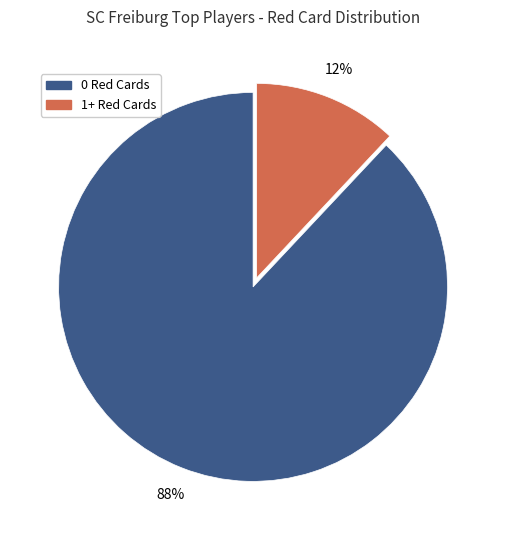

Does 0 Red Cards account for over 50% of the chart?

Yes